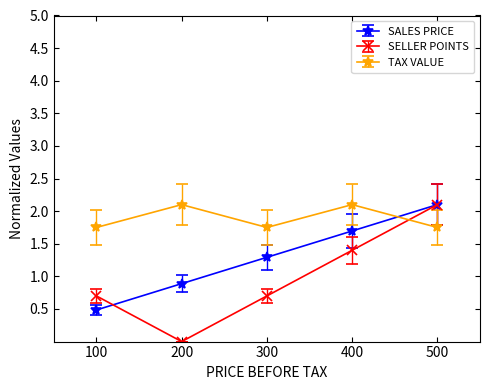

Reading right to left, transcribe all the data shown in this chart.

SALES PRICE: 2.1	1.7	1.3	0.9	0.5
SELLER POINTS: 2.1	1.4	0.7	0.0	0.7
TAX VALUE: 1.8	2.1	1.8	2.1	1.8